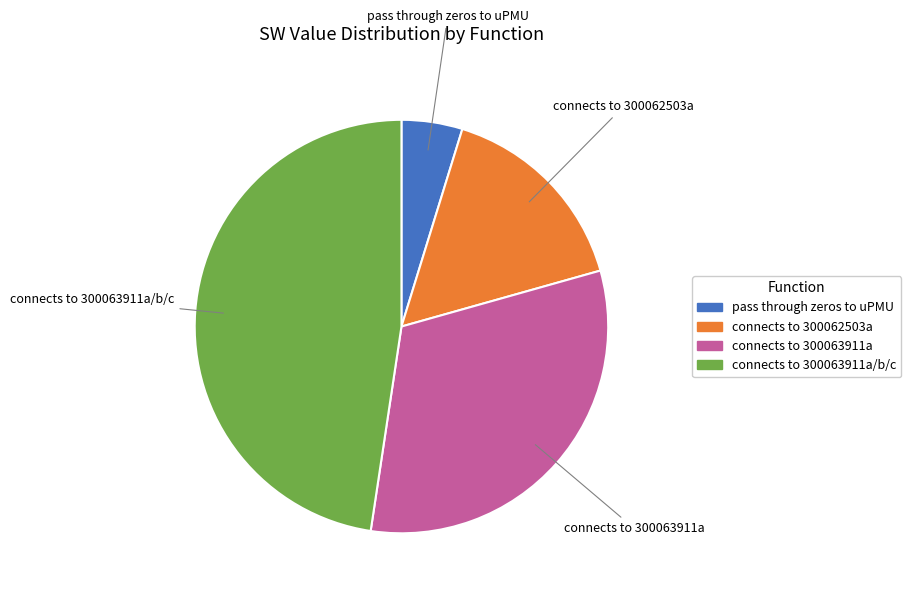

What is the smallest slice in the pie chart?

pass through zeros to uPMU